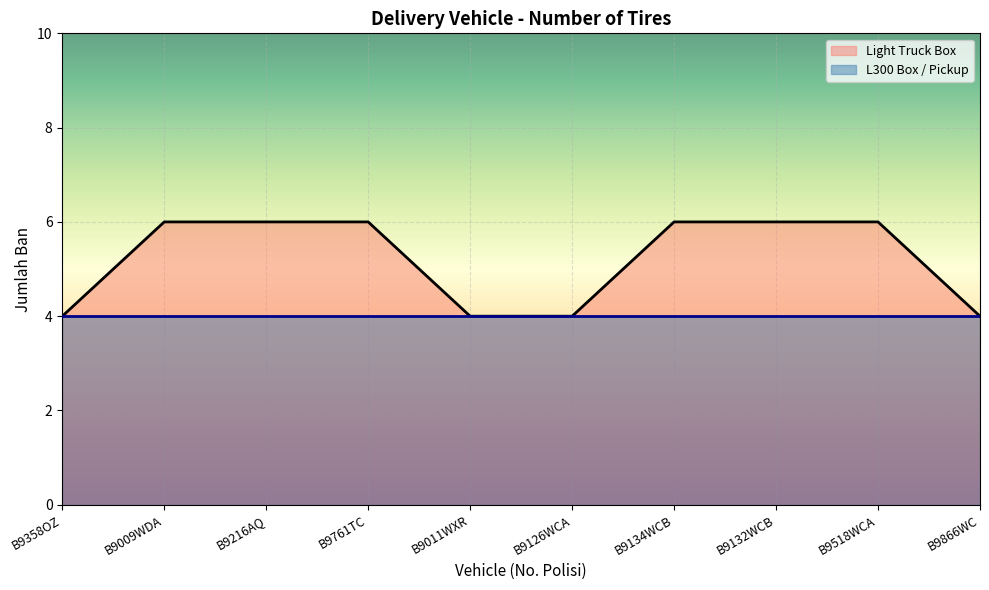

List the labels in order of value, smallest first.

B9358OZ, B9011WXR, B9126WCA, B9866WC, B9009WDA, B9216AQ, B9761TC, B9134WCB, B9132WCB, B9518WCA